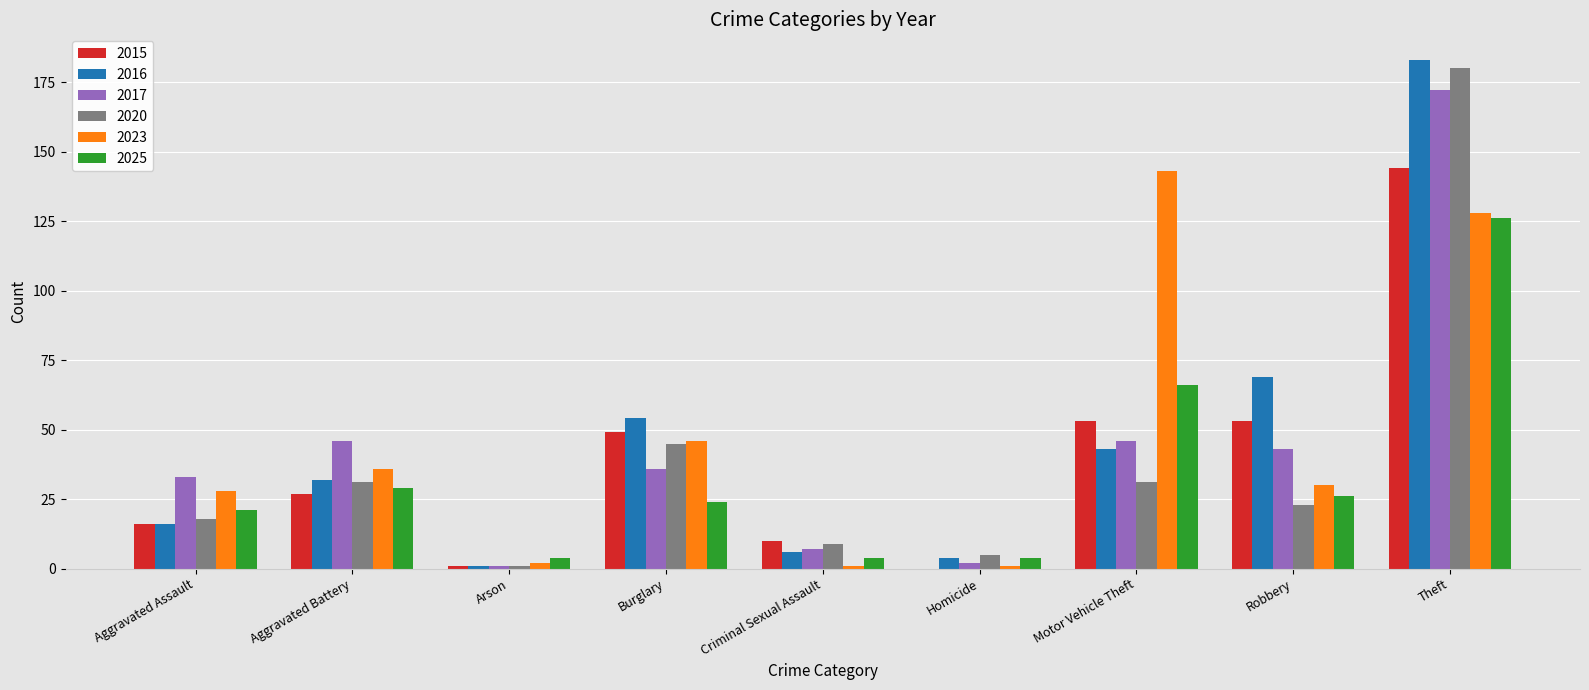

What is the sum of the 2025 values at Aggravated Assault and Aggravated Battery?

50